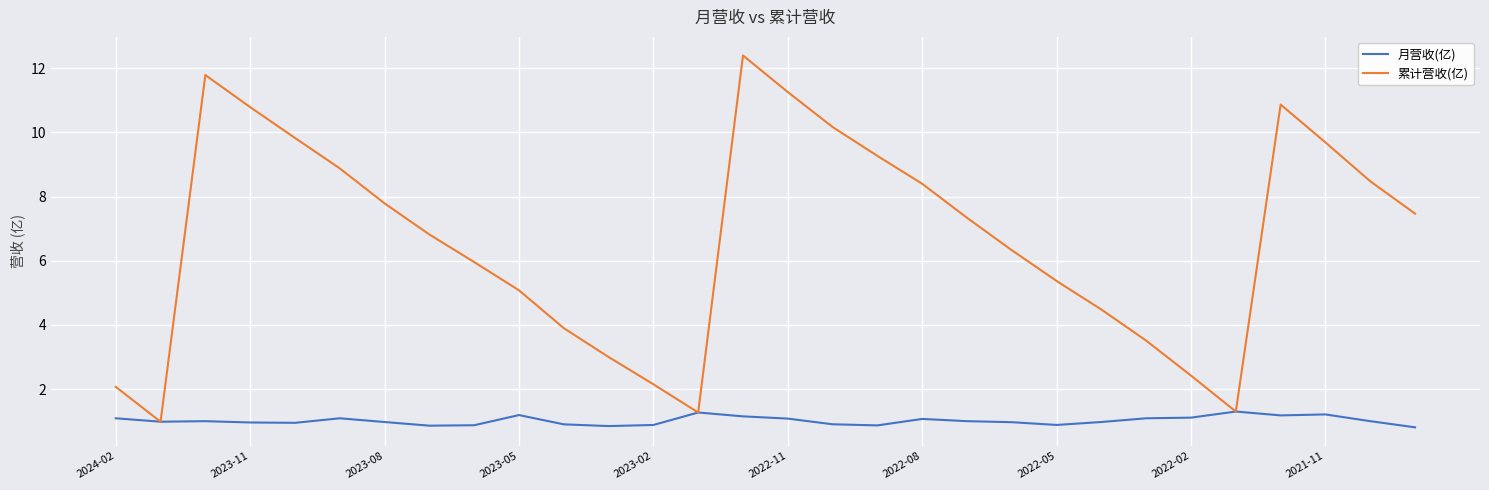

What is the highest value of the 月营收(亿) series?

1.3